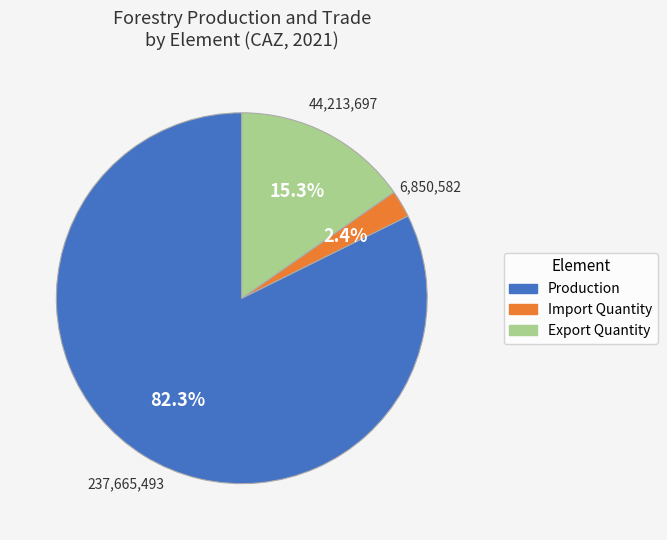

What portion of the pie excludes Export Quantity?

84.7%